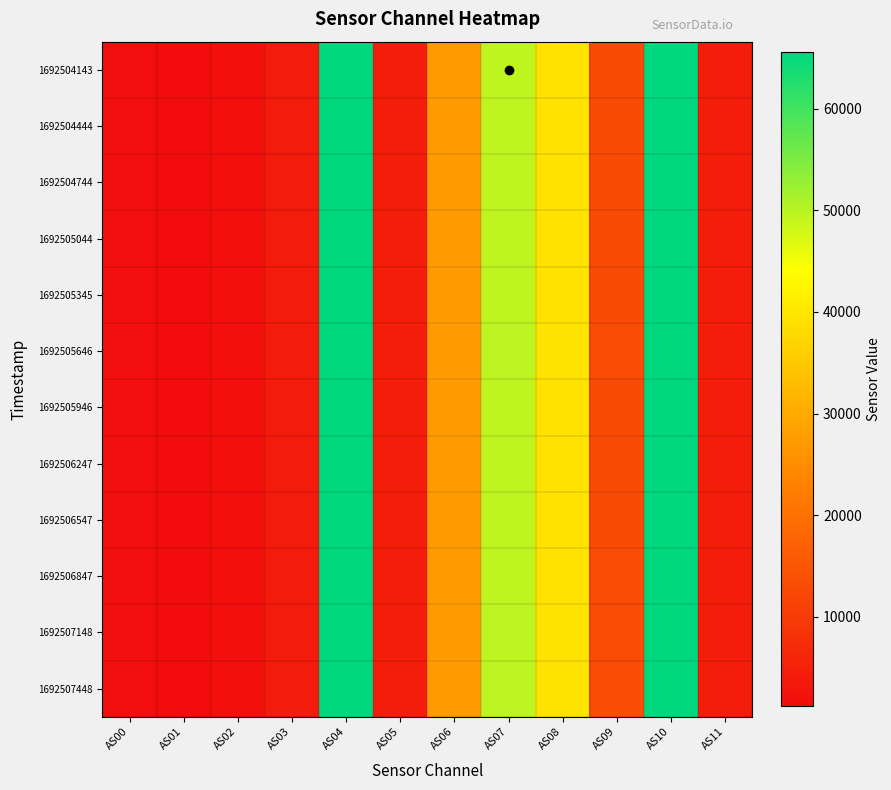

Which label corresponds to the smallest value in the chart?

AS01